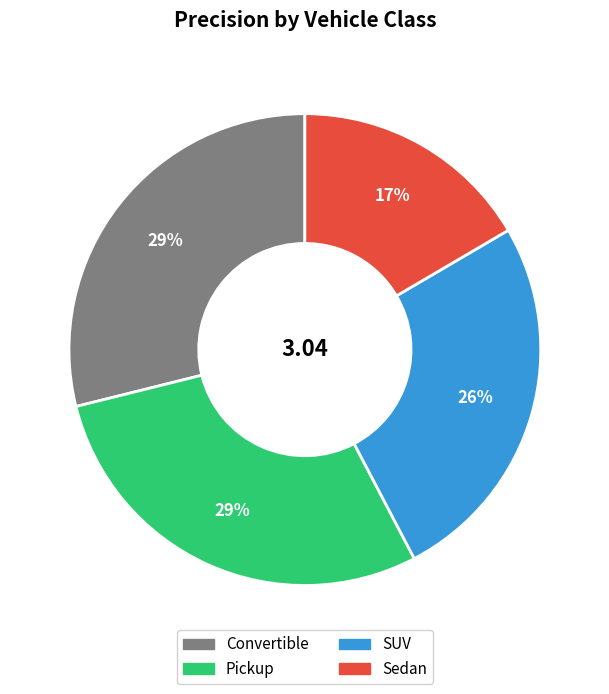

Combined, do SUV and Pickup account for over 50%?

Yes